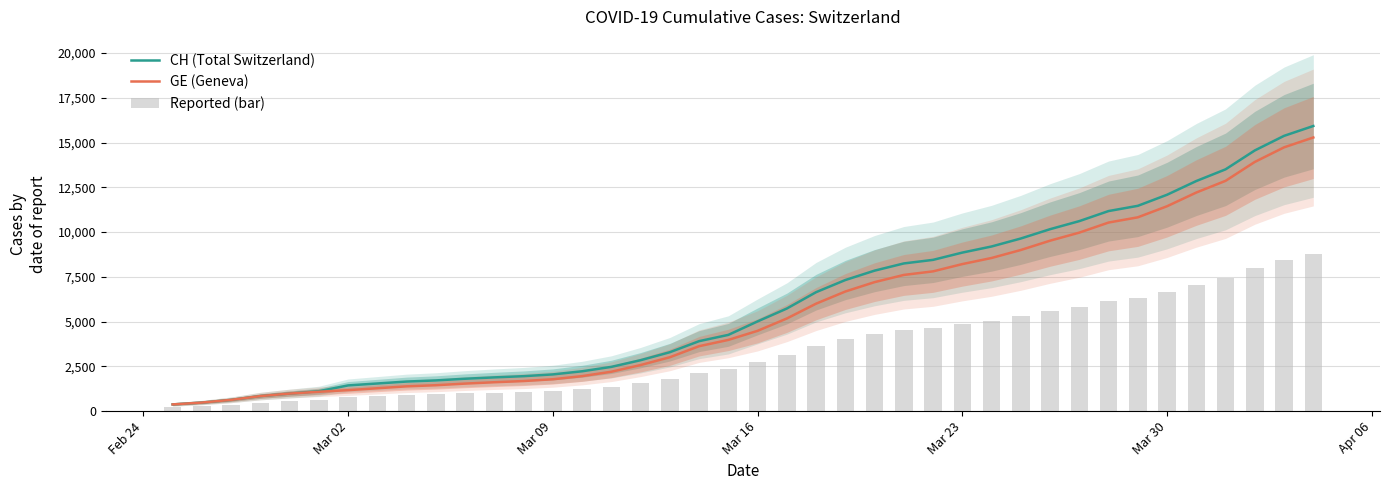

What is the highest value of the GE (Geneva) series?

15284